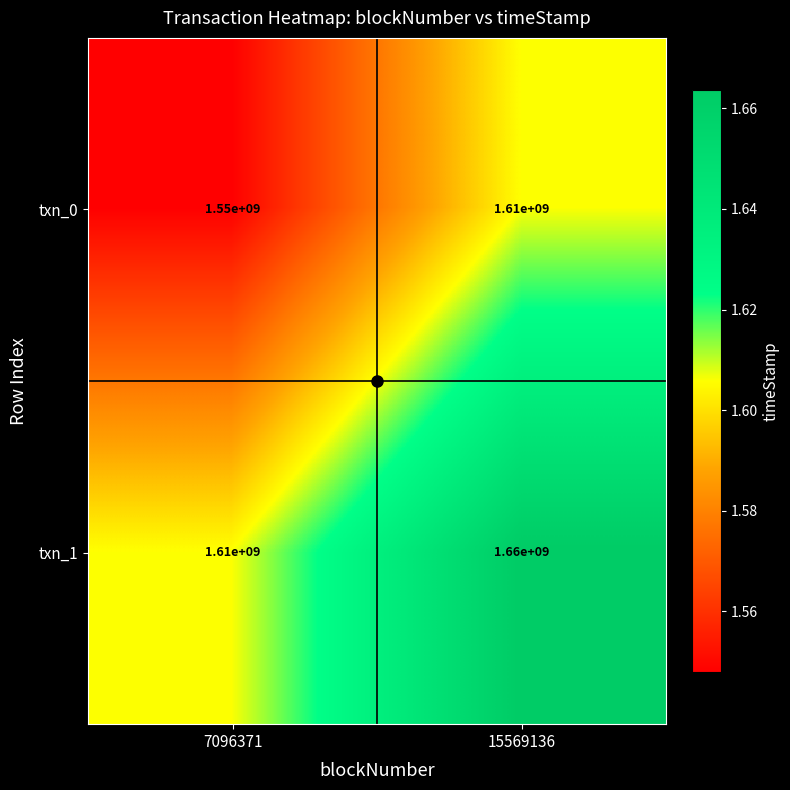

At which category is the sum across all series the highest?

15569136